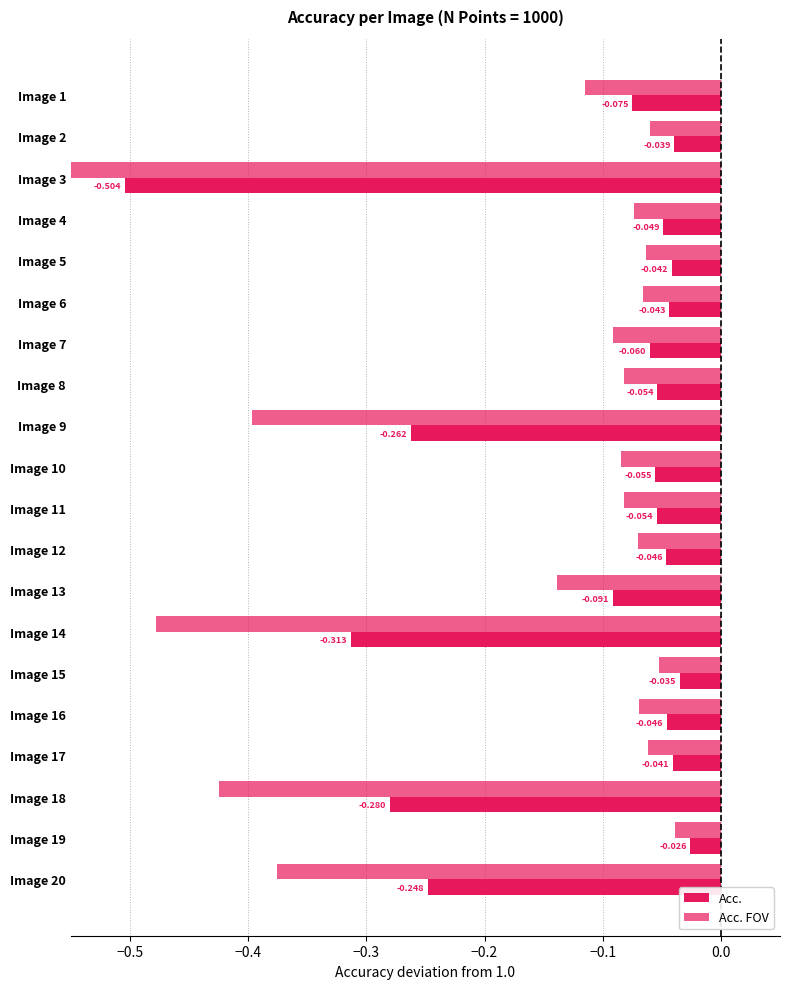

Which series has the widest spread of values?

Acc. FOV